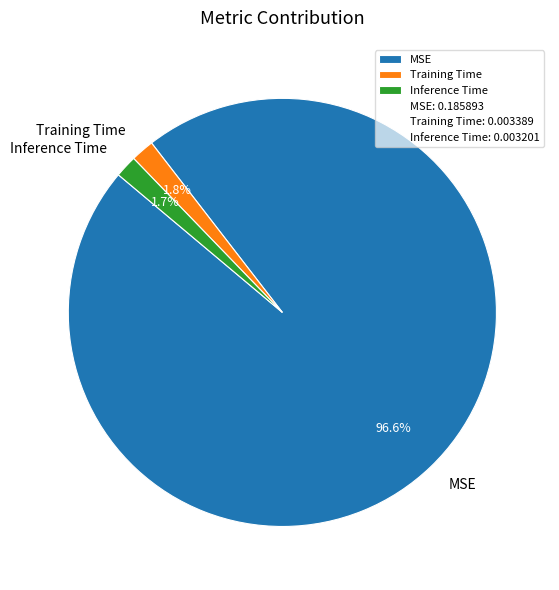

What is the majority slice?

MSE